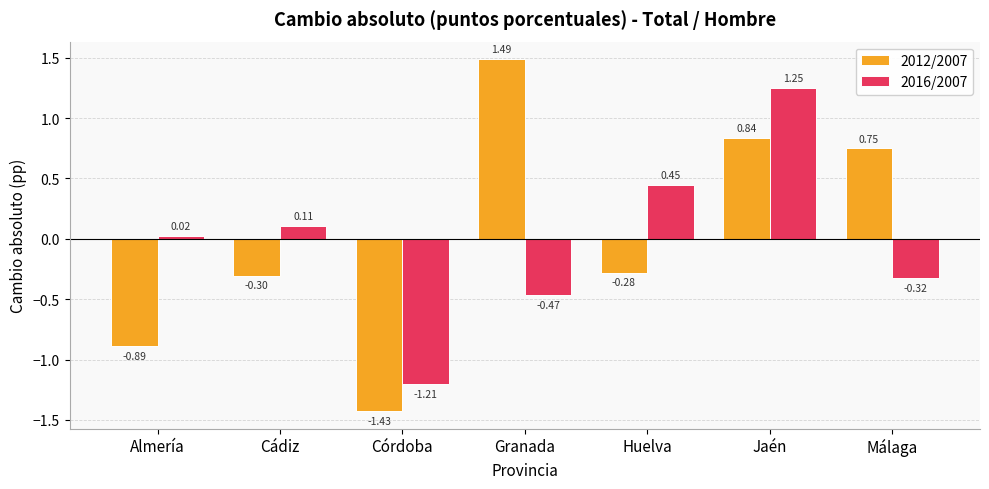

At how many categories does at least one series exceed 0?

6